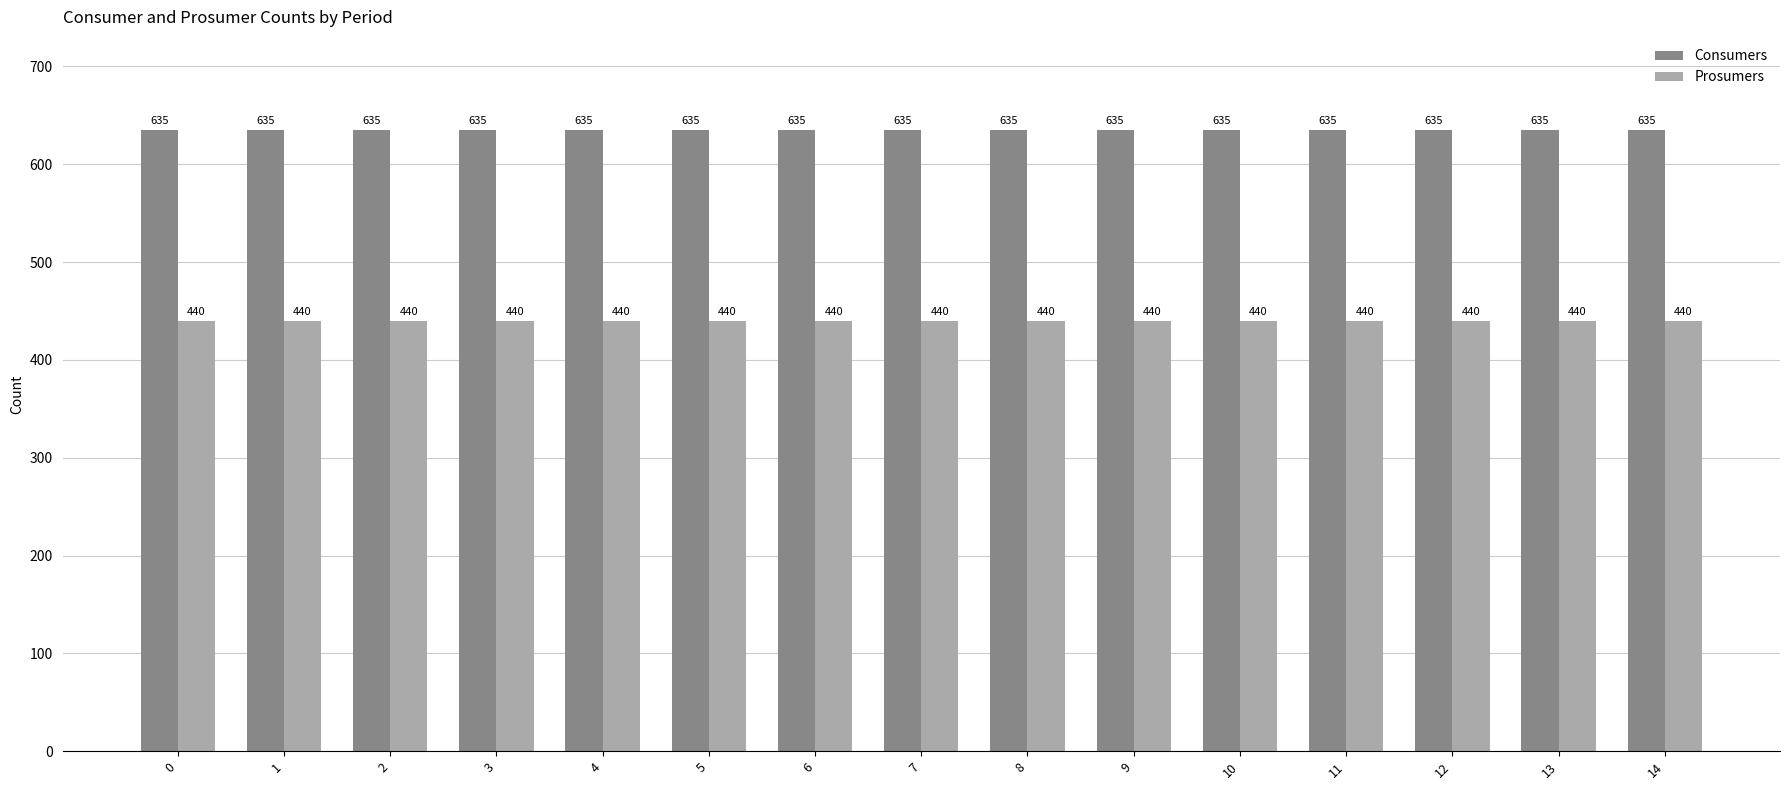

What is the value of the Prosumers bar at the 14th from the left?

440